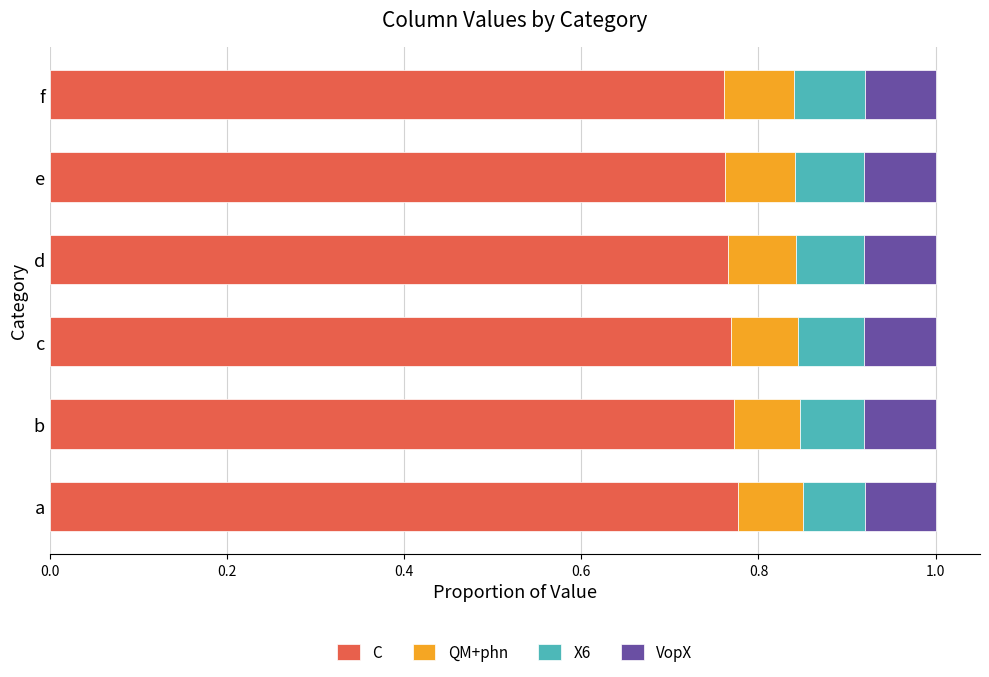

What is the sum of all C values?

4.6